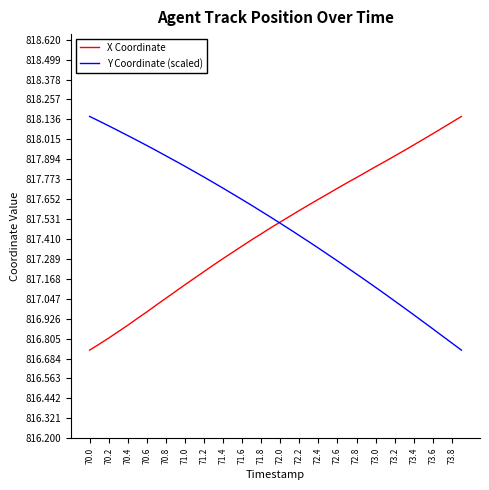

What is the minimum value for X Coordinate?

816.7